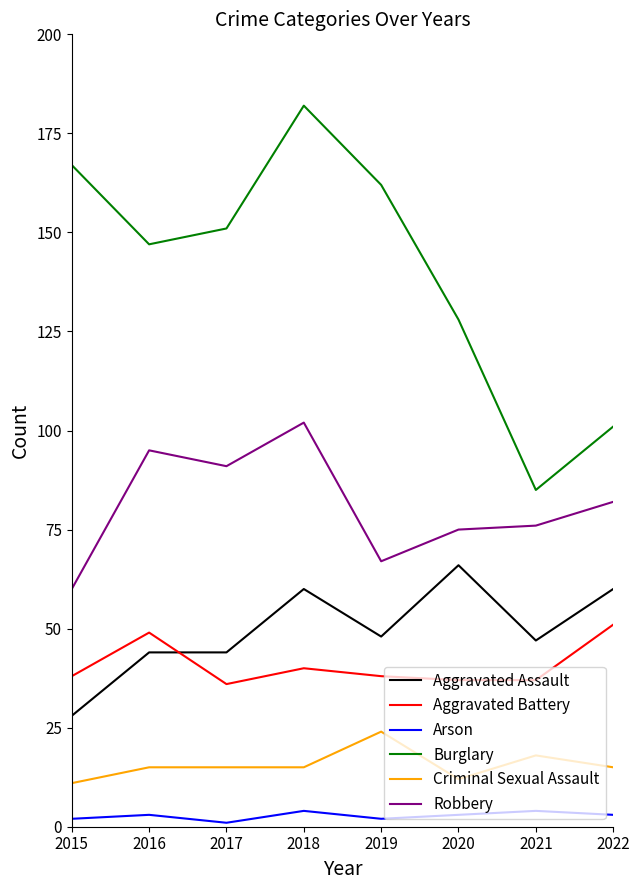

What is the highest value of the Aggravated Assault series?

66